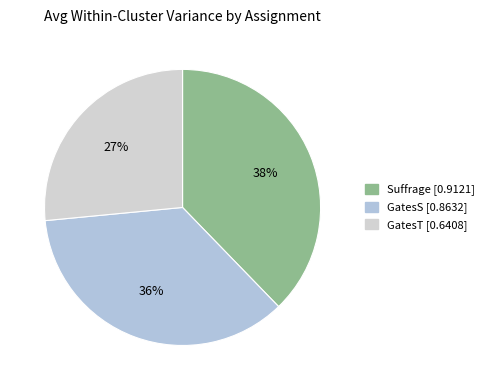

The GatesS slice represents 27% of the pie. True or false?

False